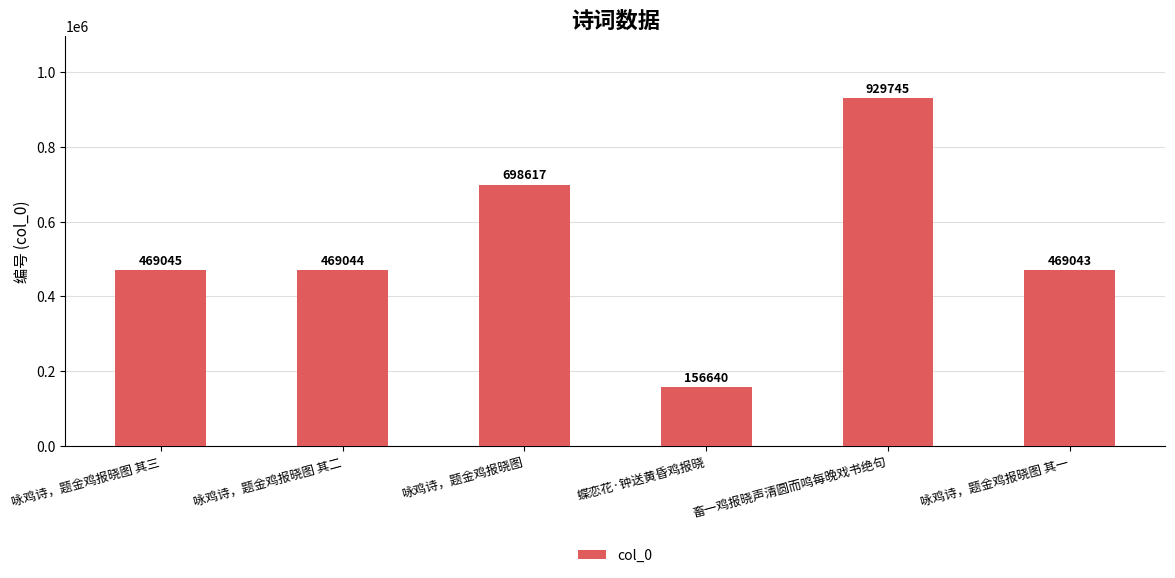

True or false: the data shows 1427635 at 畜一鸡报晓声清圆而鸣每晚戏书绝句.

False